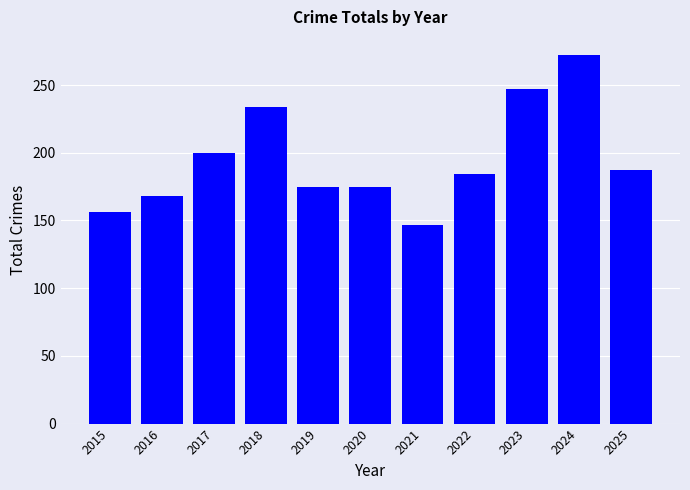

At which category does the chart reach its minimum across all series?

2021